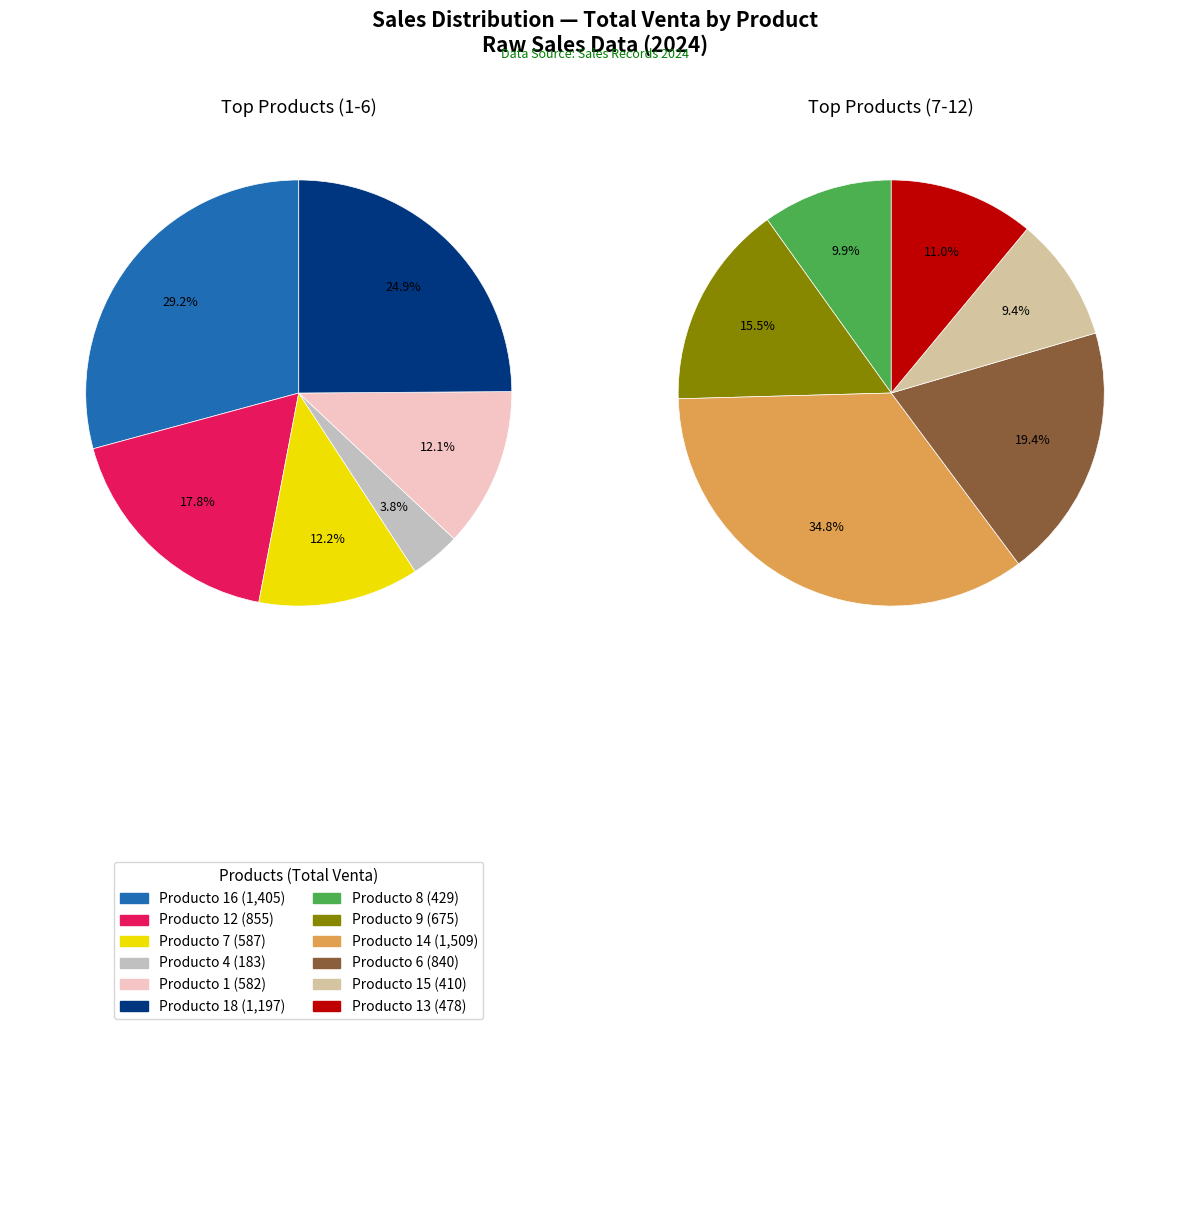

To the nearest percent, what is the difference between the largest and smallest slice percentages?

14%